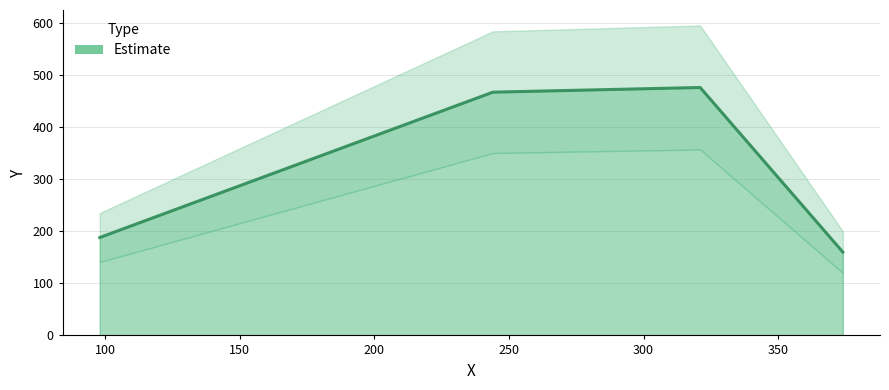

How many lines are shown in the chart?

1